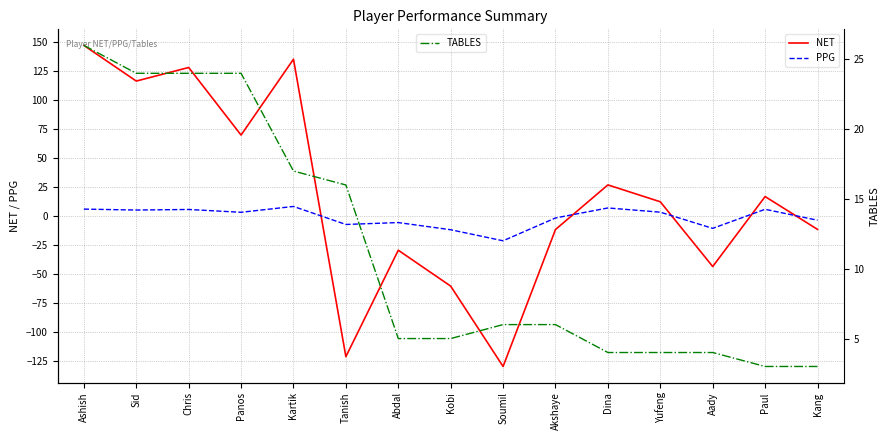

Rank the categories by PPG value from lowest to highest.

Soumil, Kobi, Aady, Tanish, Abdal, Kang, Akshaye, Panos, Yufeng, Sid, Chris, Paul, Ashish, Dina, Kartik